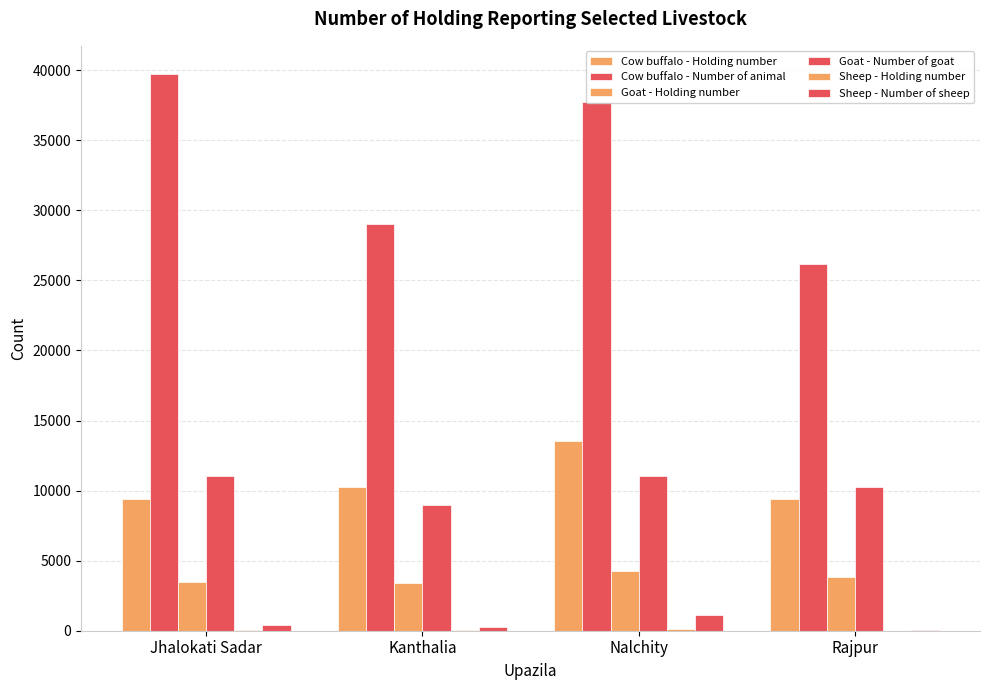

What is the smallest value displayed?

2